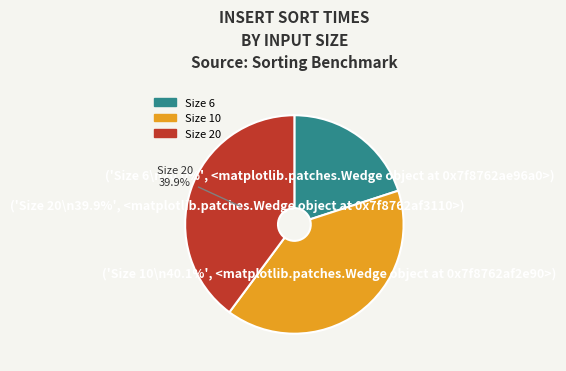

Which category has the smallest portion of the pie?

6